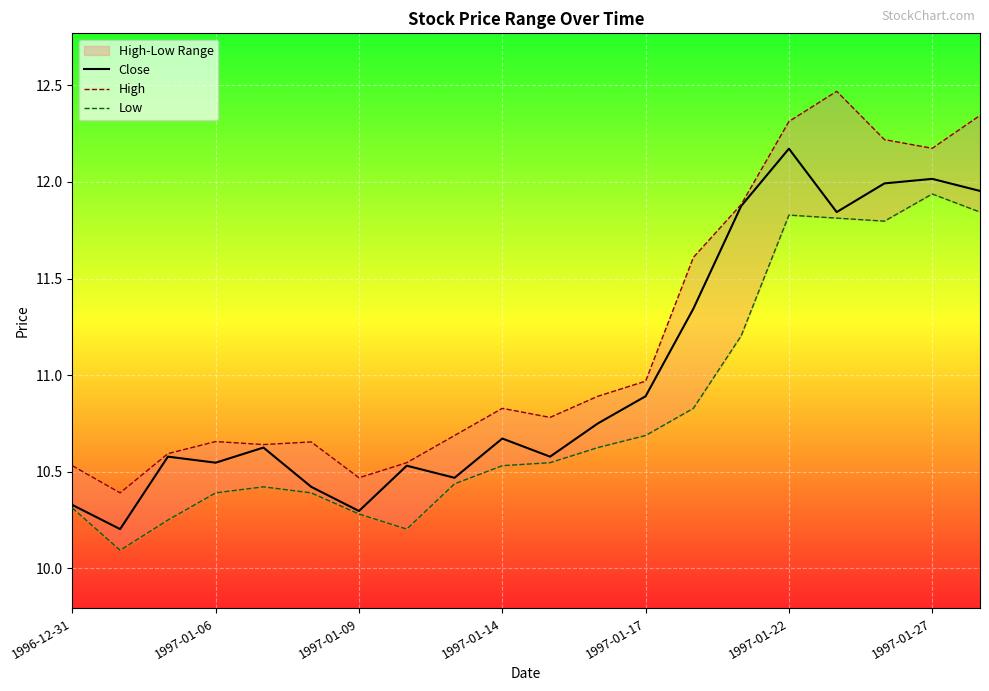

At which label does Close reach its peak?

1997-01-22